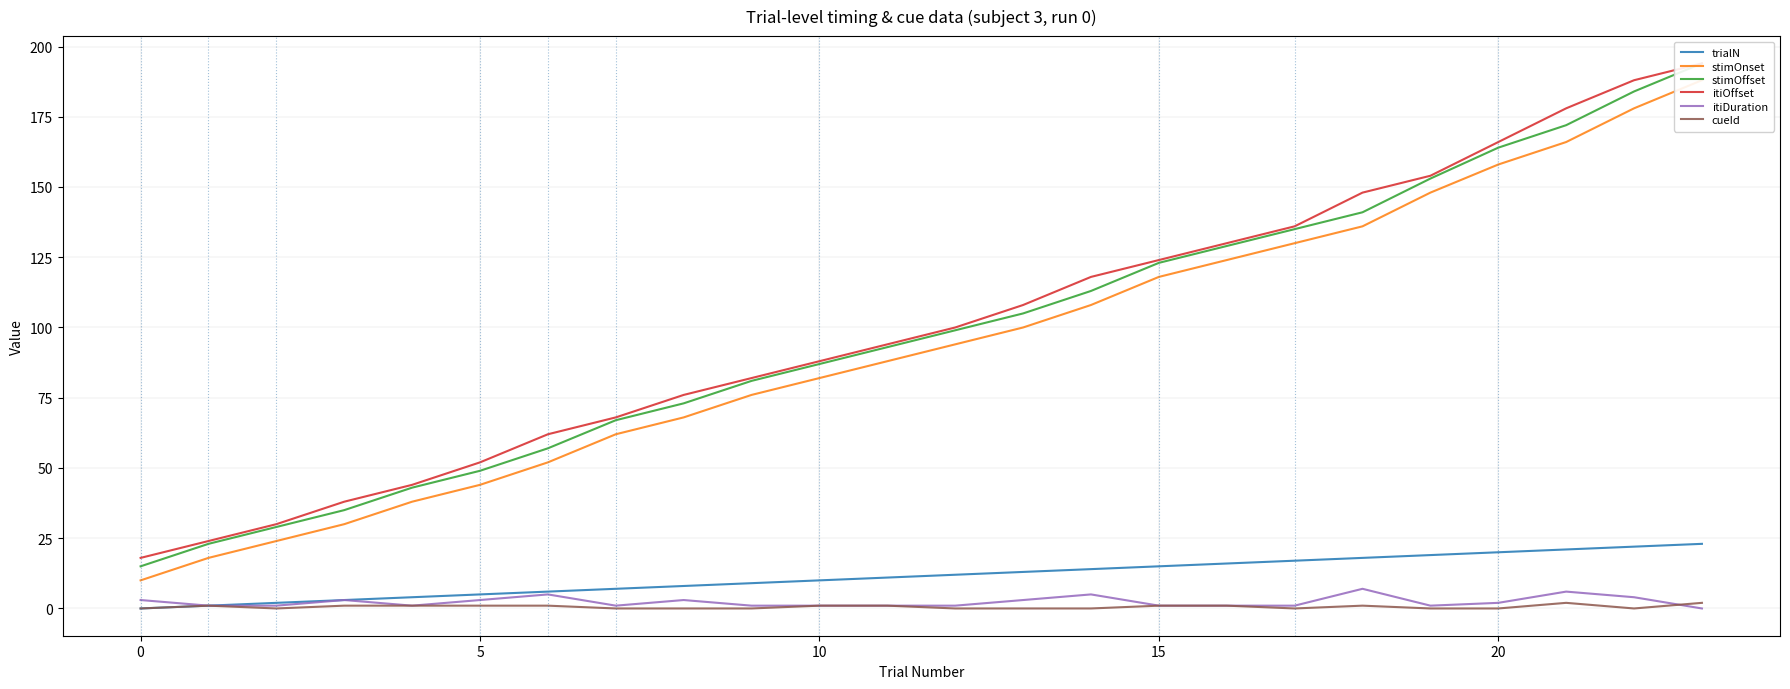

Where is itiOffset nearest to the value 106?

13